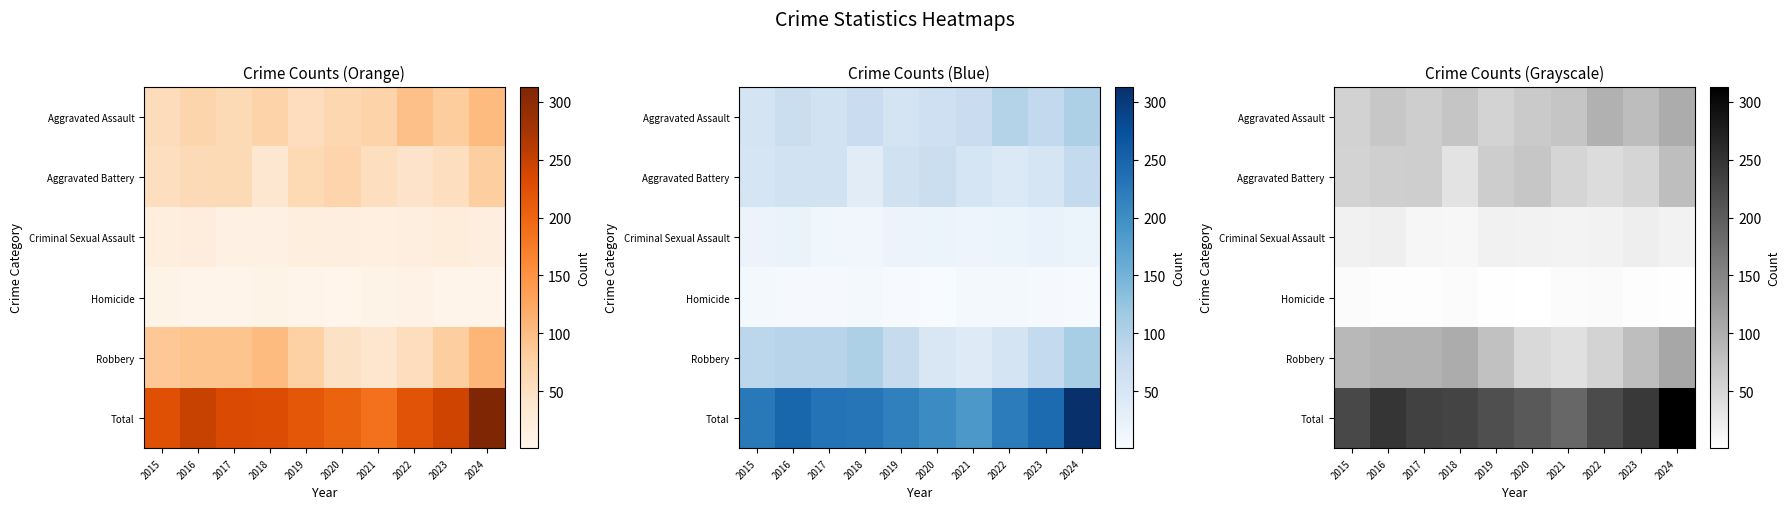

What is the sum of the Aggravated Battery values at 2019 and 2022?

106